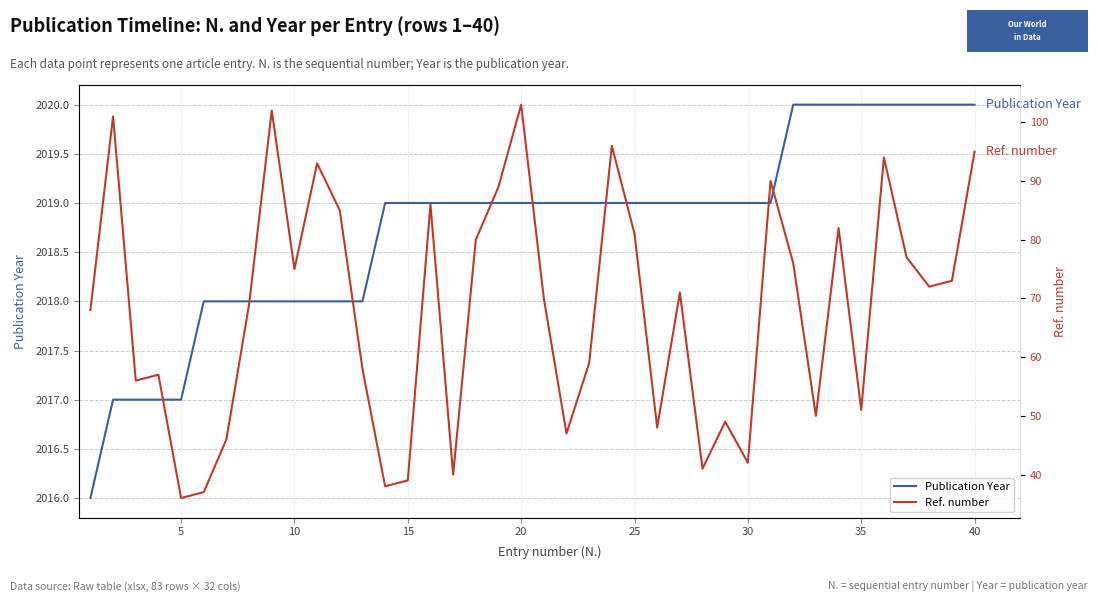

Count the number of data series in this chart.

2